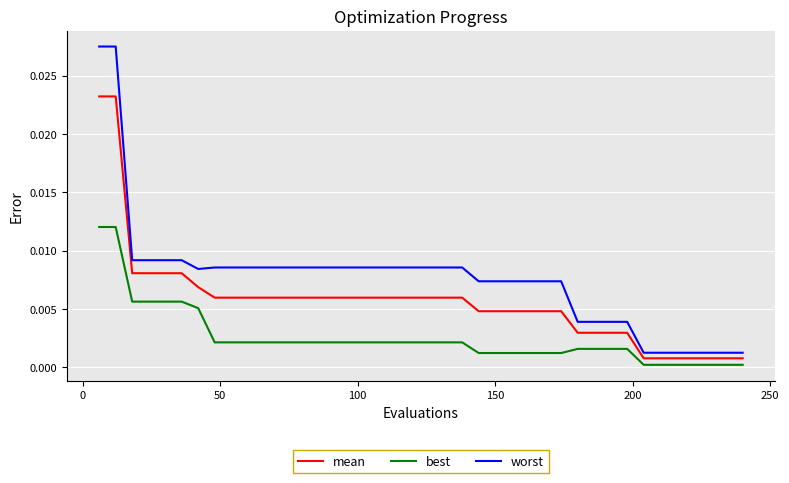

True or false: best and worst intersect in this chart.

False